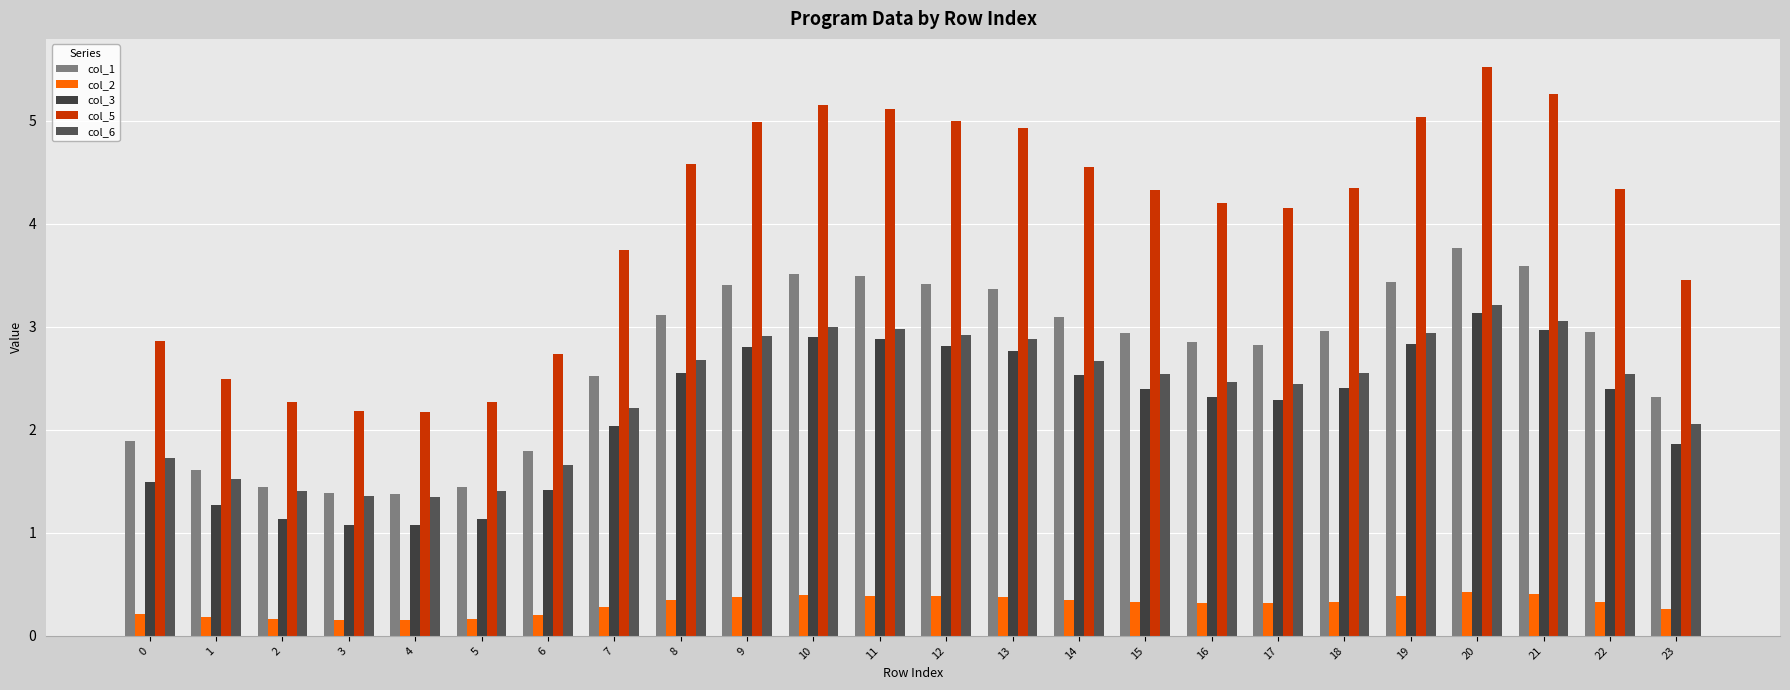

What is the spread (max minus min) of values at 20?

5.1